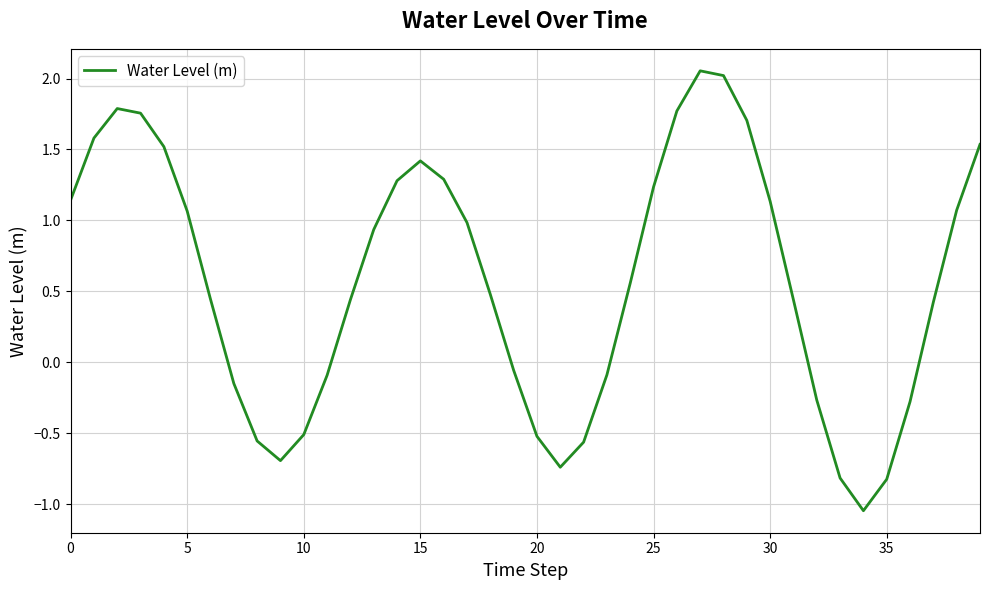

How many lines are shown in the chart?

1